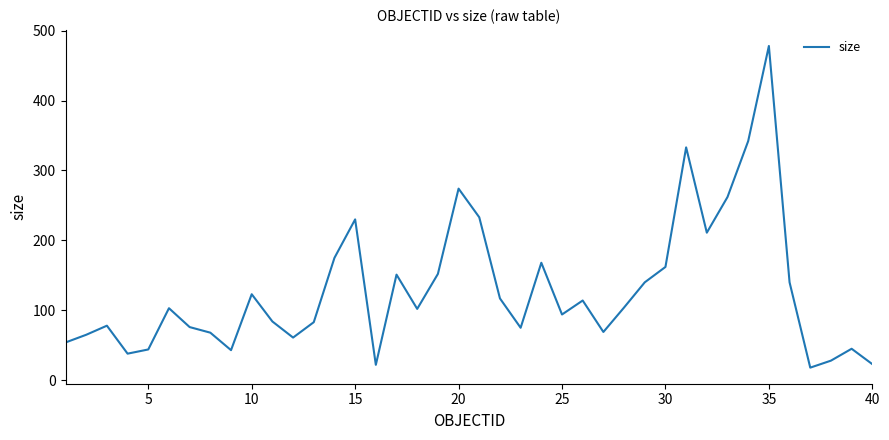

What is the difference between the maximum and minimum values?

460